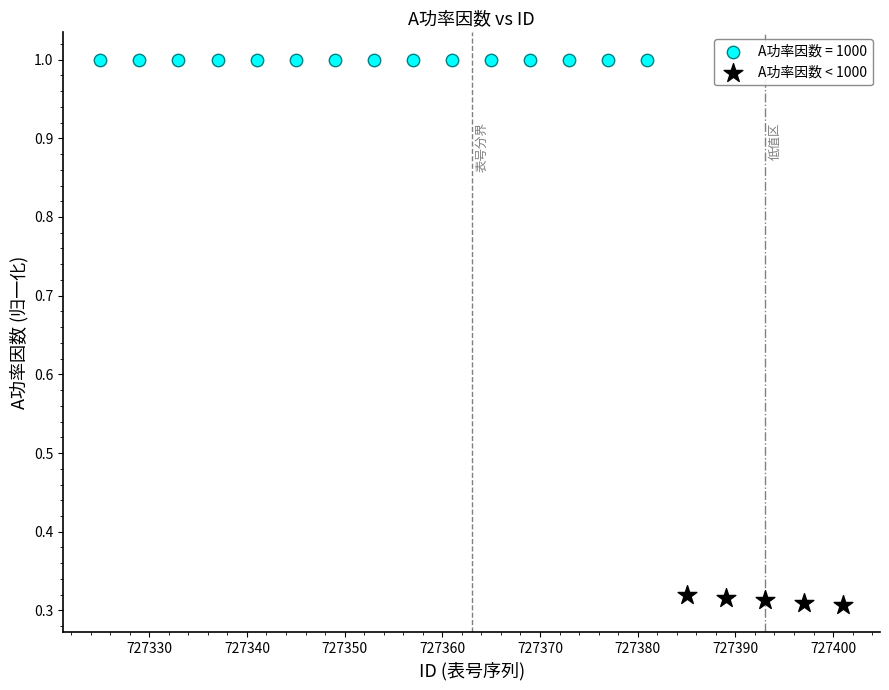

Which series reaches the minimum Y coordinate?

A功率因数 < 1000